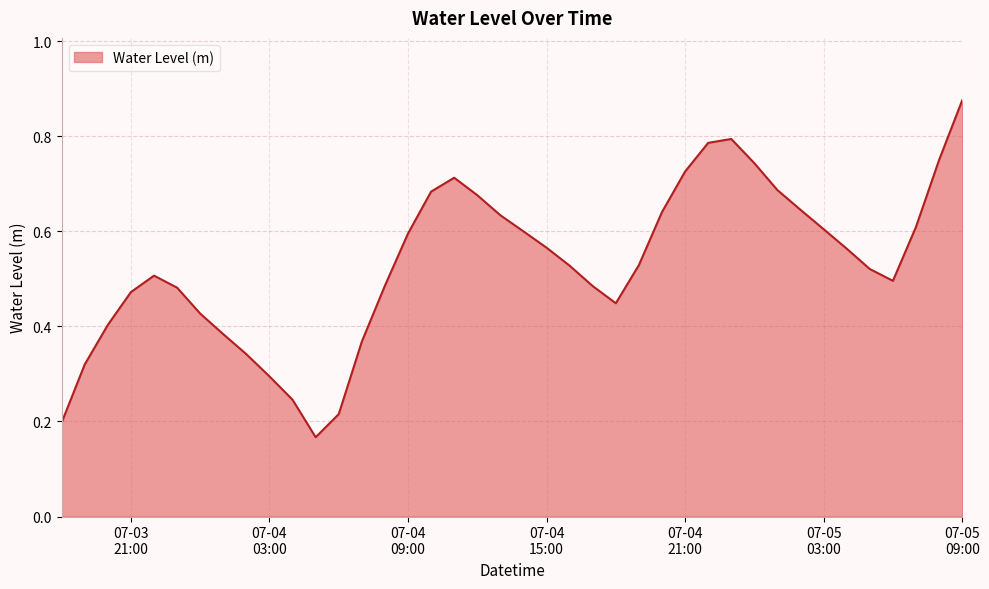

At which category does the chart reach its peak across all series?

07-05
09:00